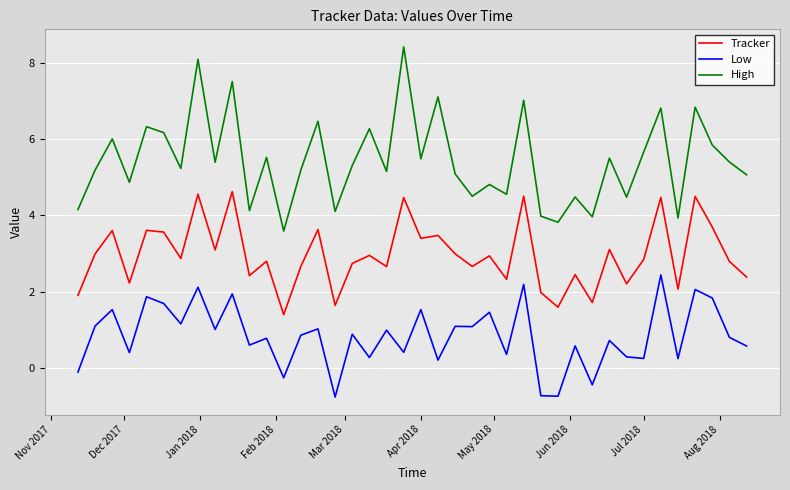

Which series has the largest total across all categories?

High